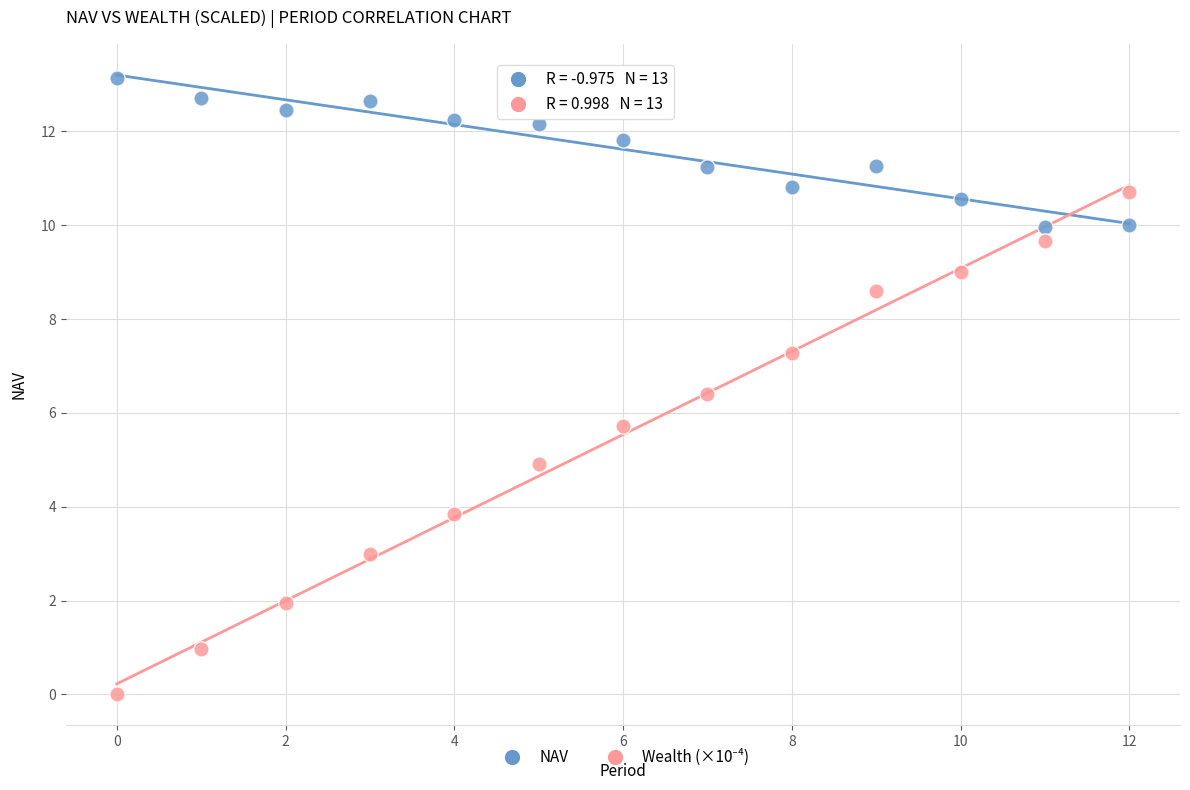

How many data points are displayed?

26